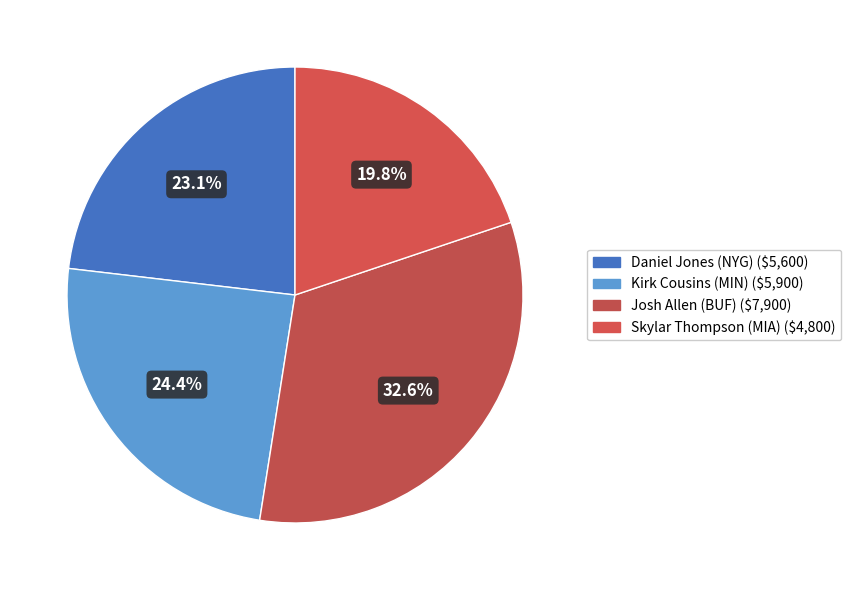

What is the total percentage of Daniel Jones (NYG) and Skylar Thompson (MIA)?

43.0%